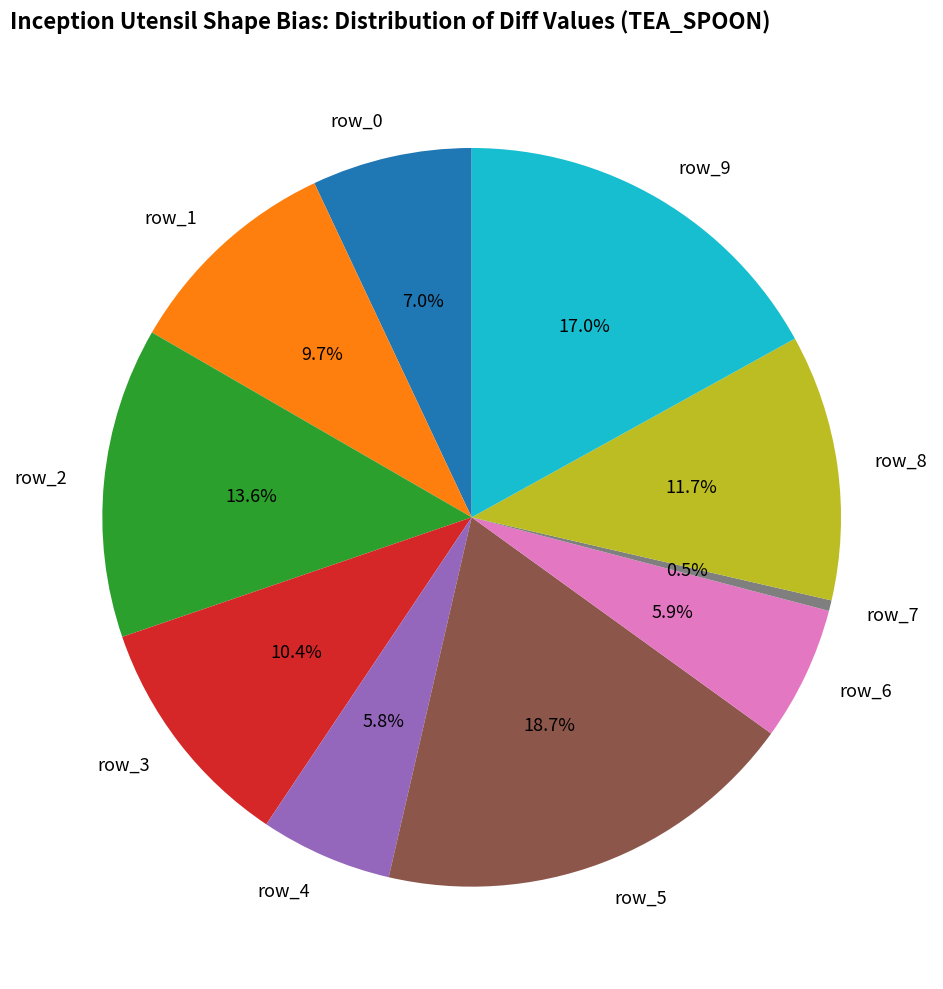

What is the largest slice in the pie chart?

row_5